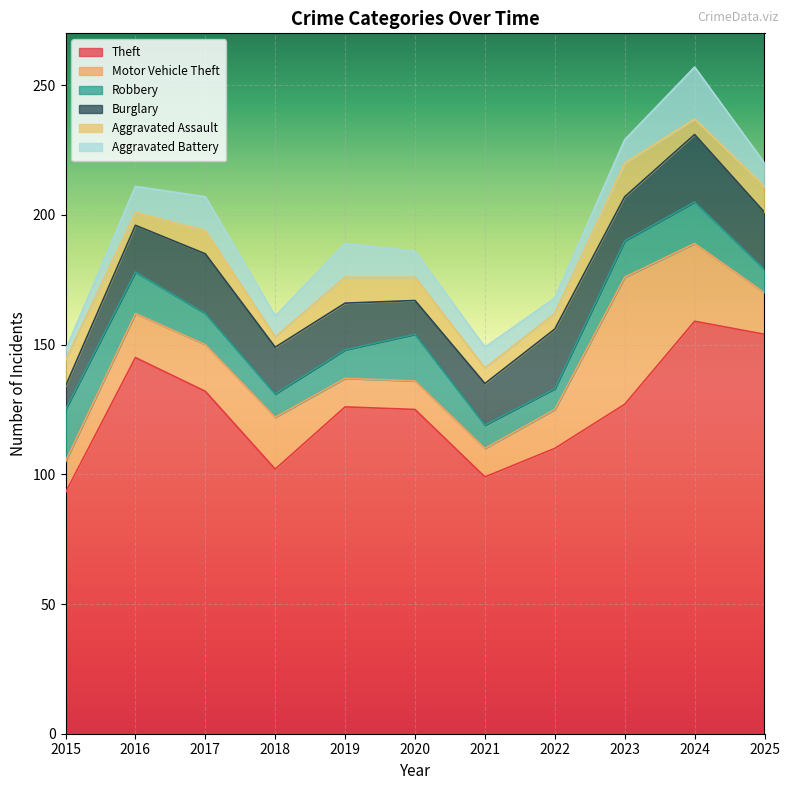

What is the highest value of the Theft series?

159